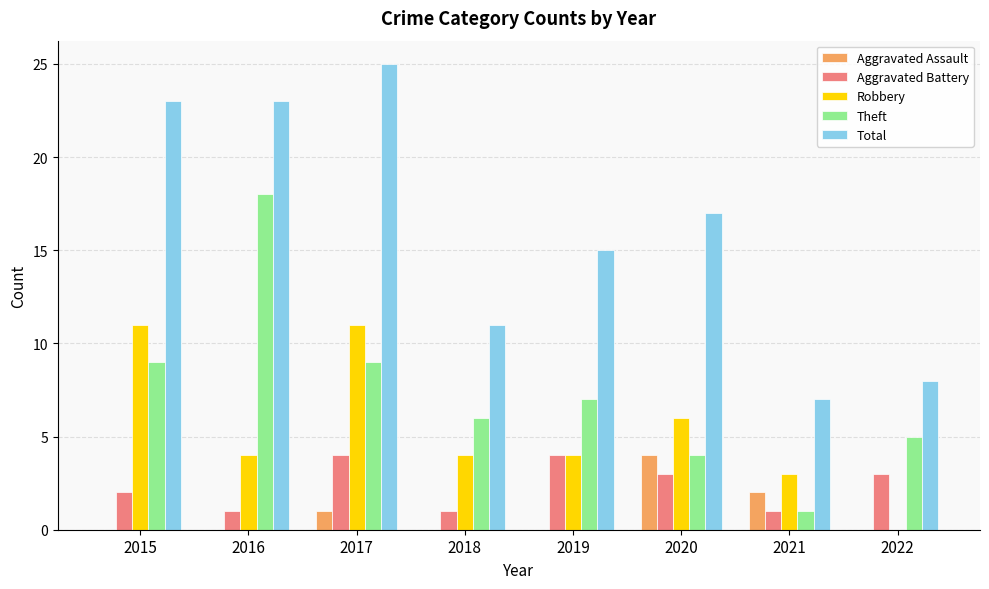

What is the greatest value displayed?

25